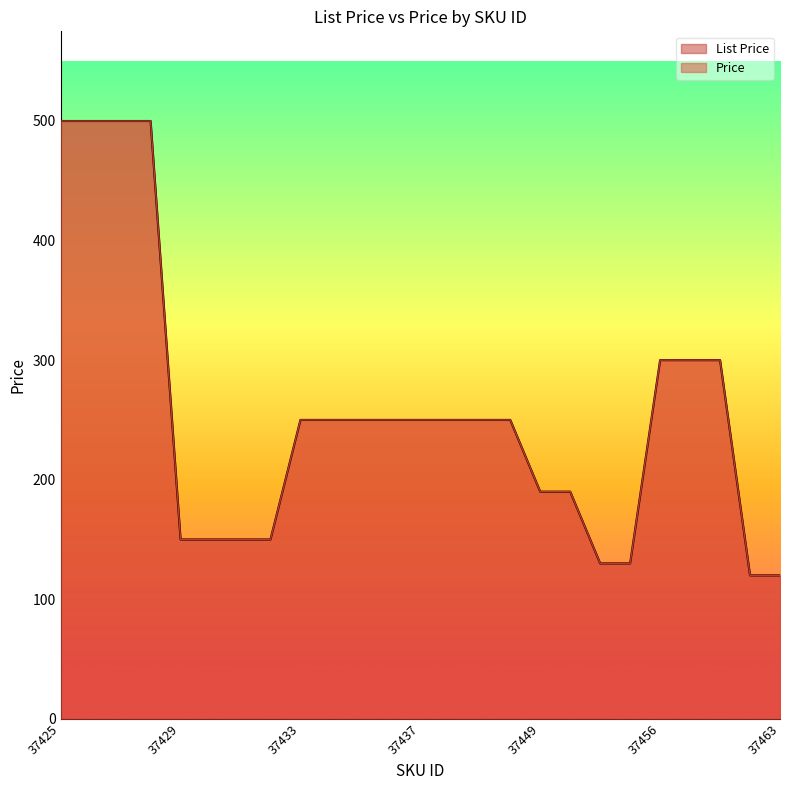

Does the chart display data point markers on the line(s)?

No